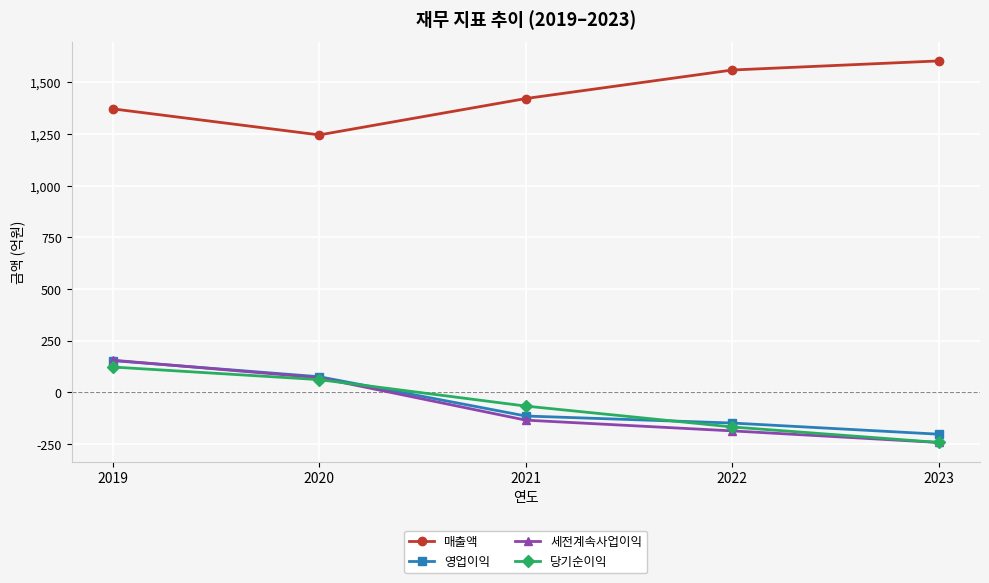

How many interior local valleys does the 매출액 series have?

1